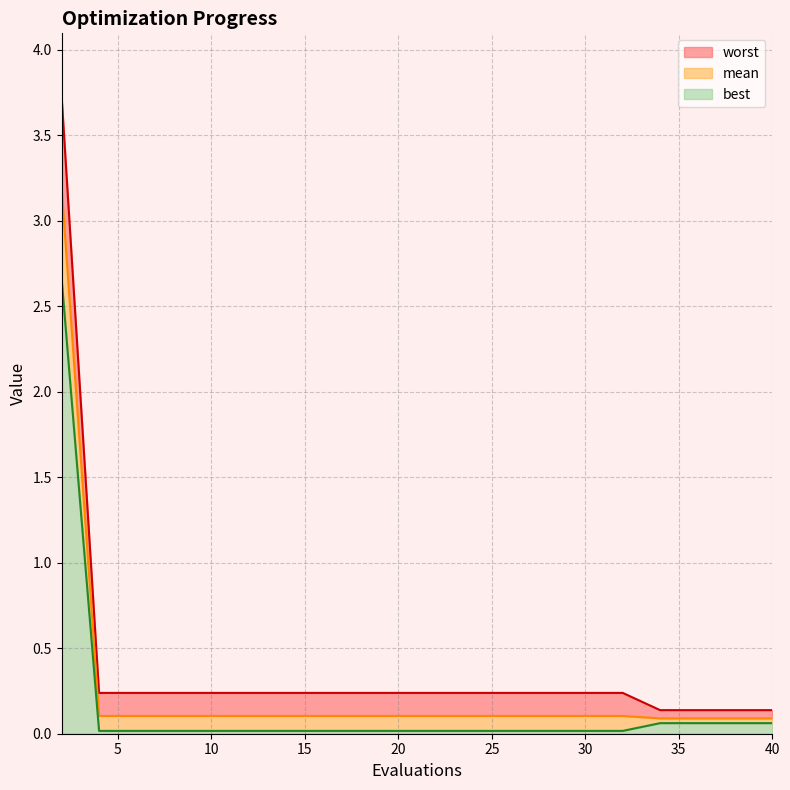

Which series has the largest range (max minus min)?

worst